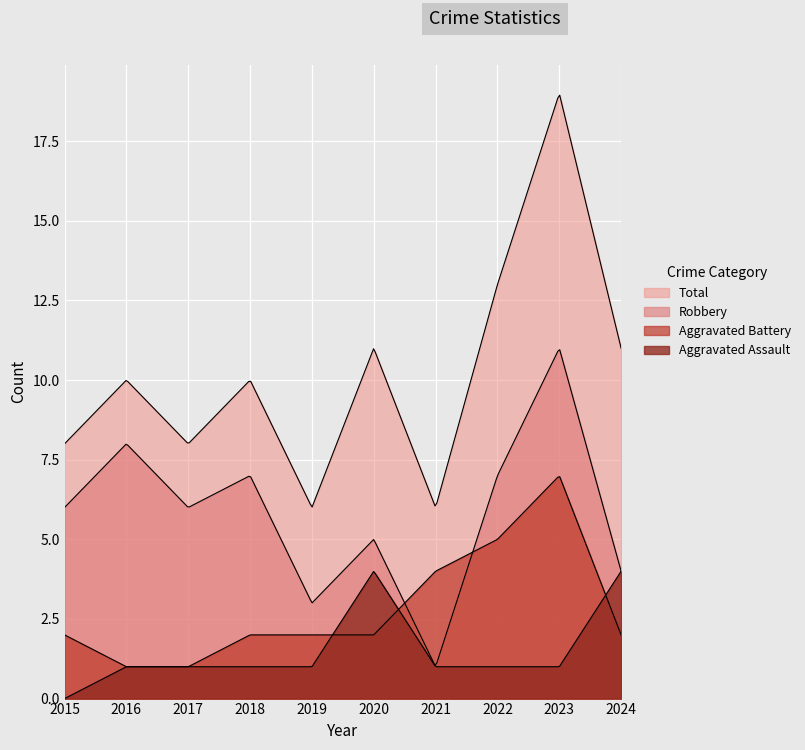

What is the sum of all Aggravated Battery values?

28